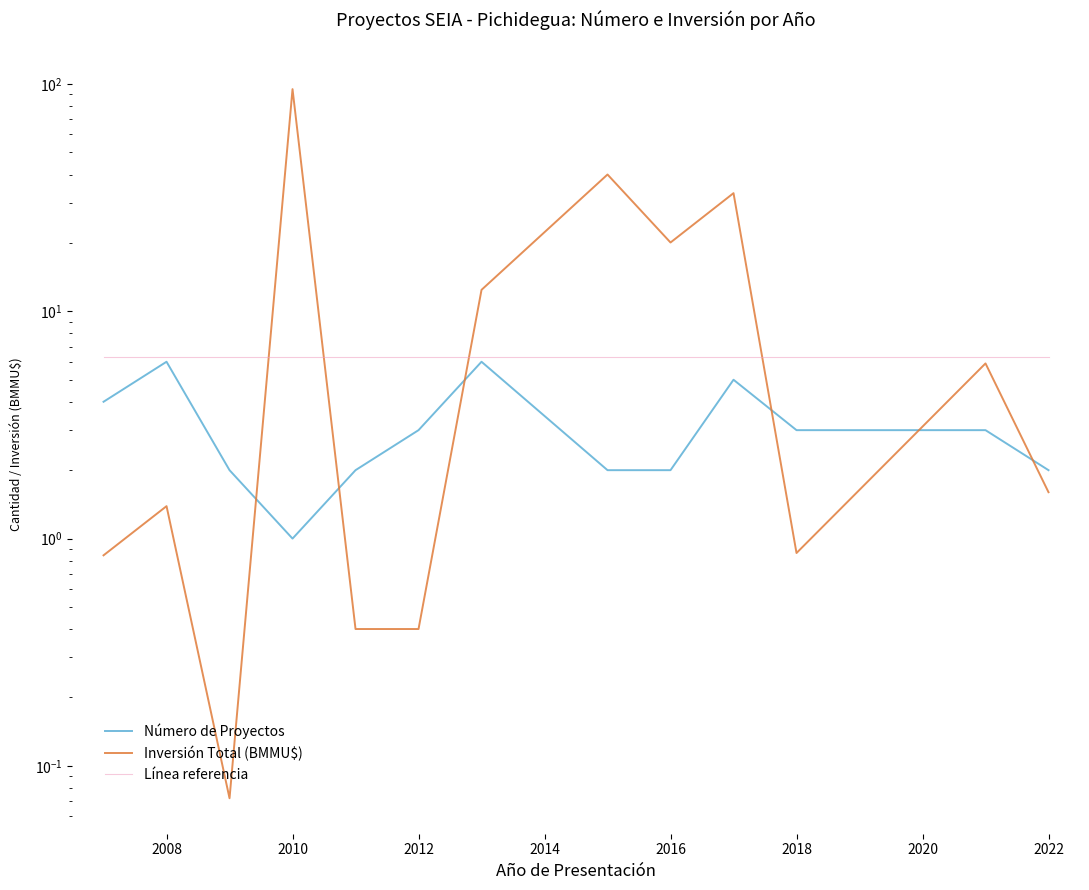

What is the sum of all Número de Proyectos values?

41.0